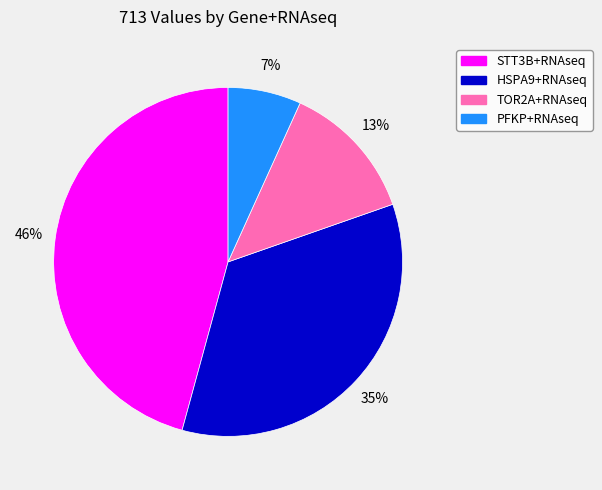

Do PFKP+RNAseq and HSPA9+RNAseq together represent more than half of the pie?

No